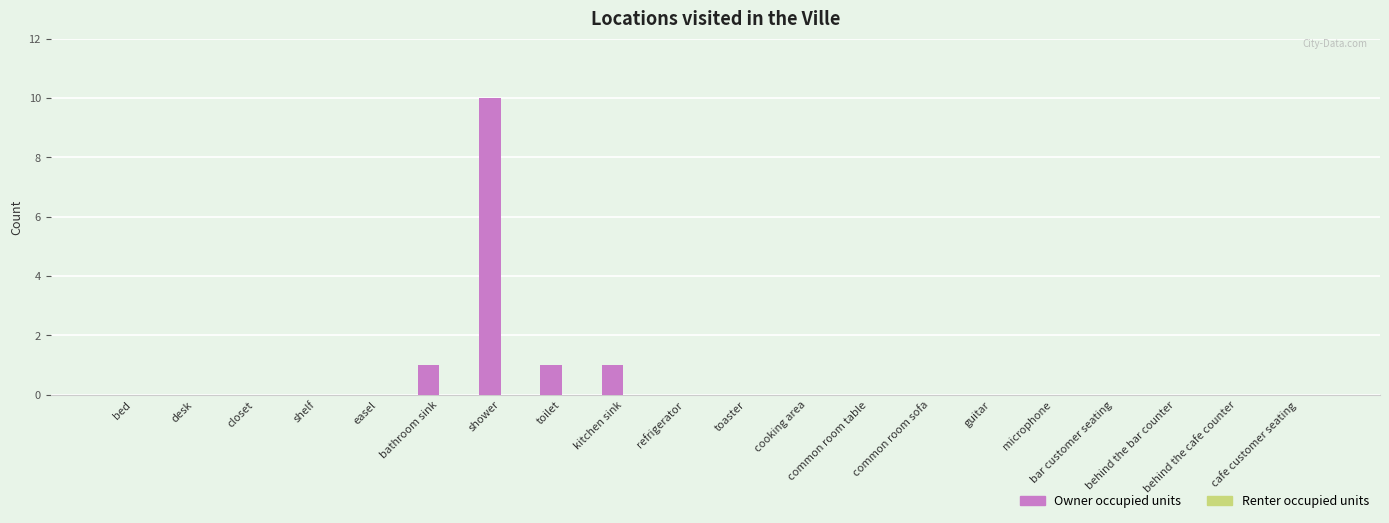

What is the maximum value shown in the chart?

10